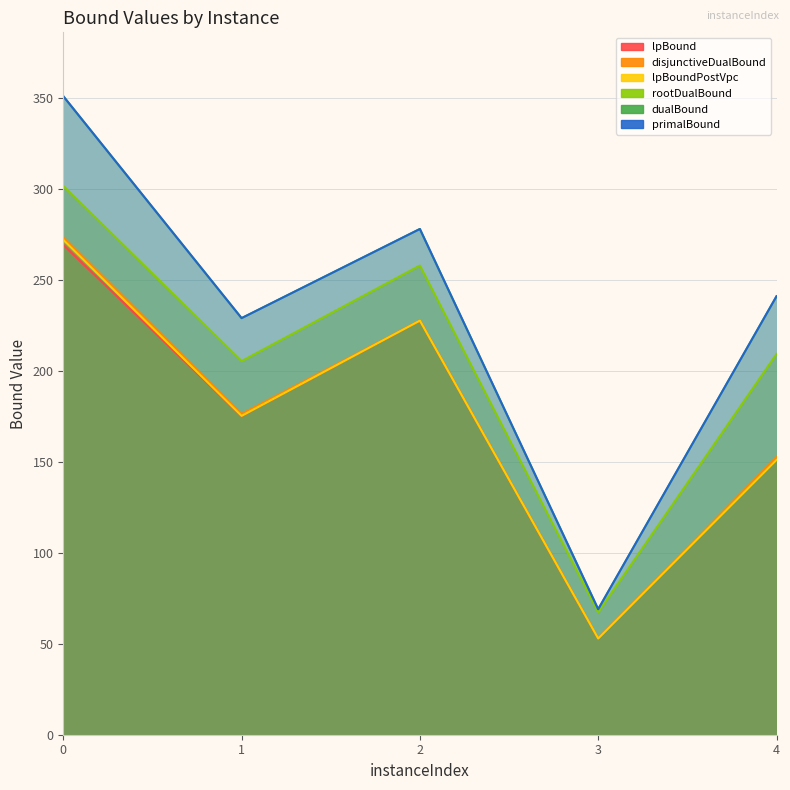

What are all the series names shown in the legend?

lpBound, disjunctiveDualBound, lpBoundPostVpc, rootDualBound, dualBound, primalBound